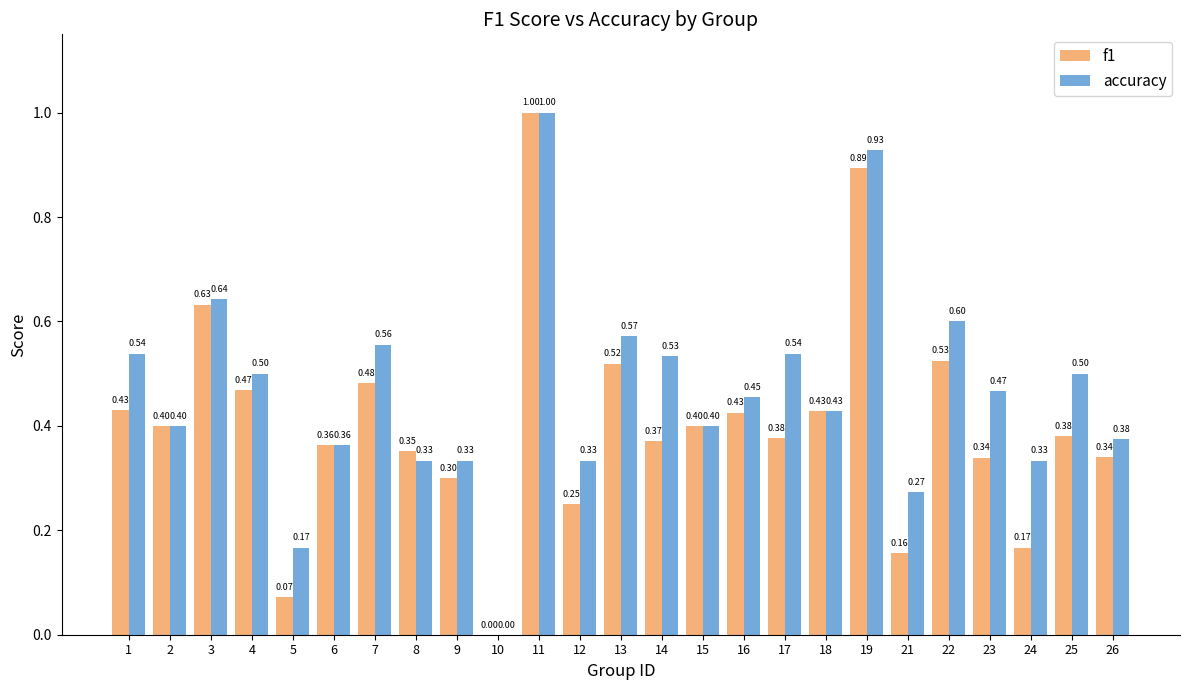

Between 16 and 19, which series saw the biggest shift?

accuracy